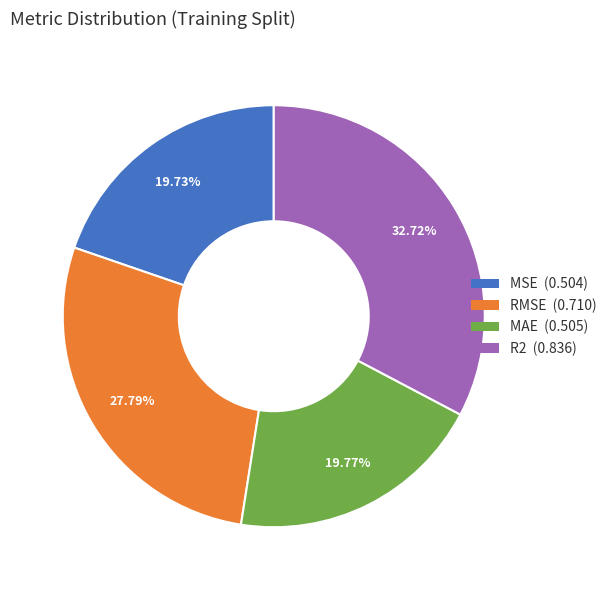

To the nearest percent, what percentage of the pie is MAE?

20%